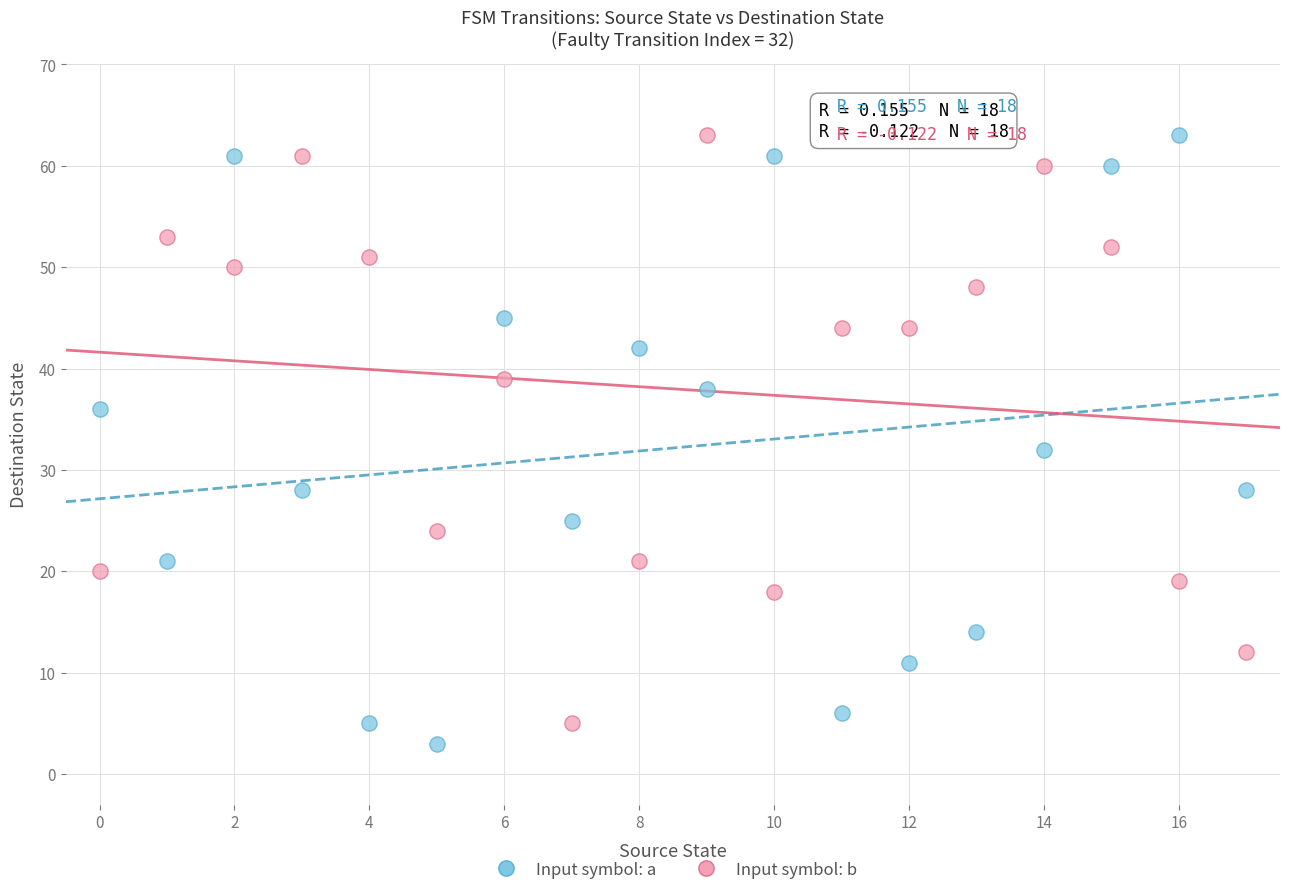

Which series has the widest spread of Y values?

Input symbol: a